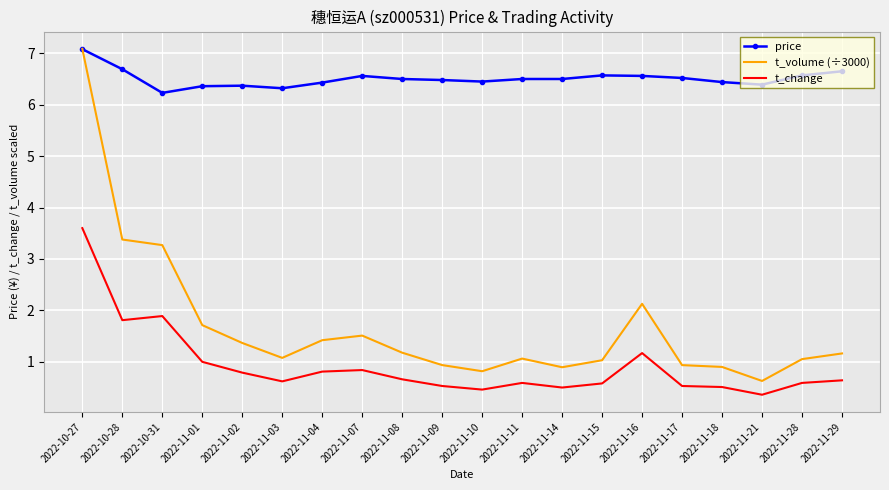

At how many categories does at least one series exceed 1?

20